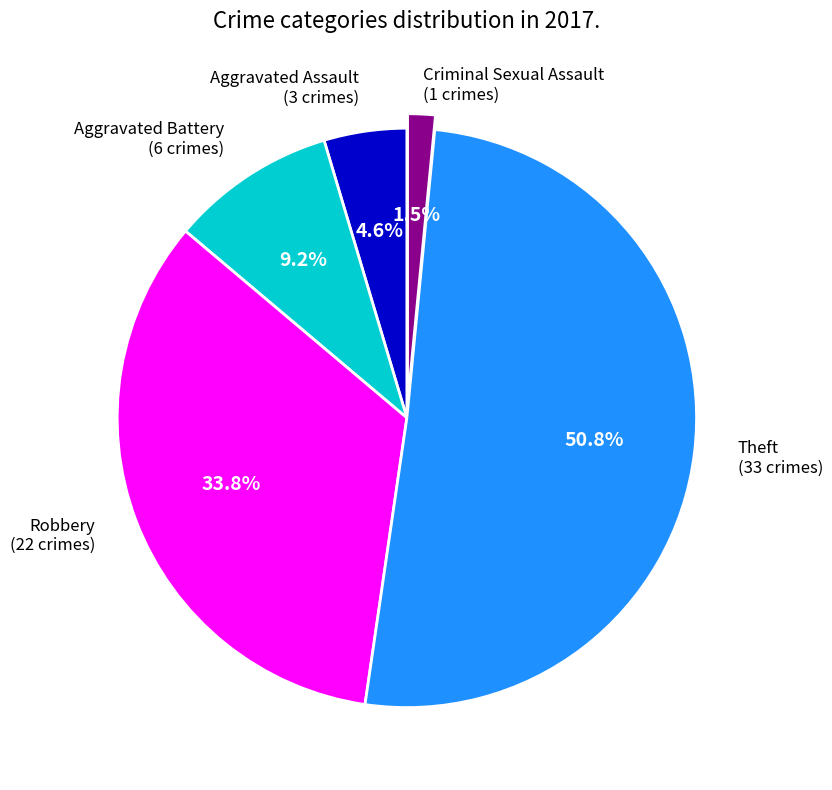

Does any single category account for the majority?

Yes